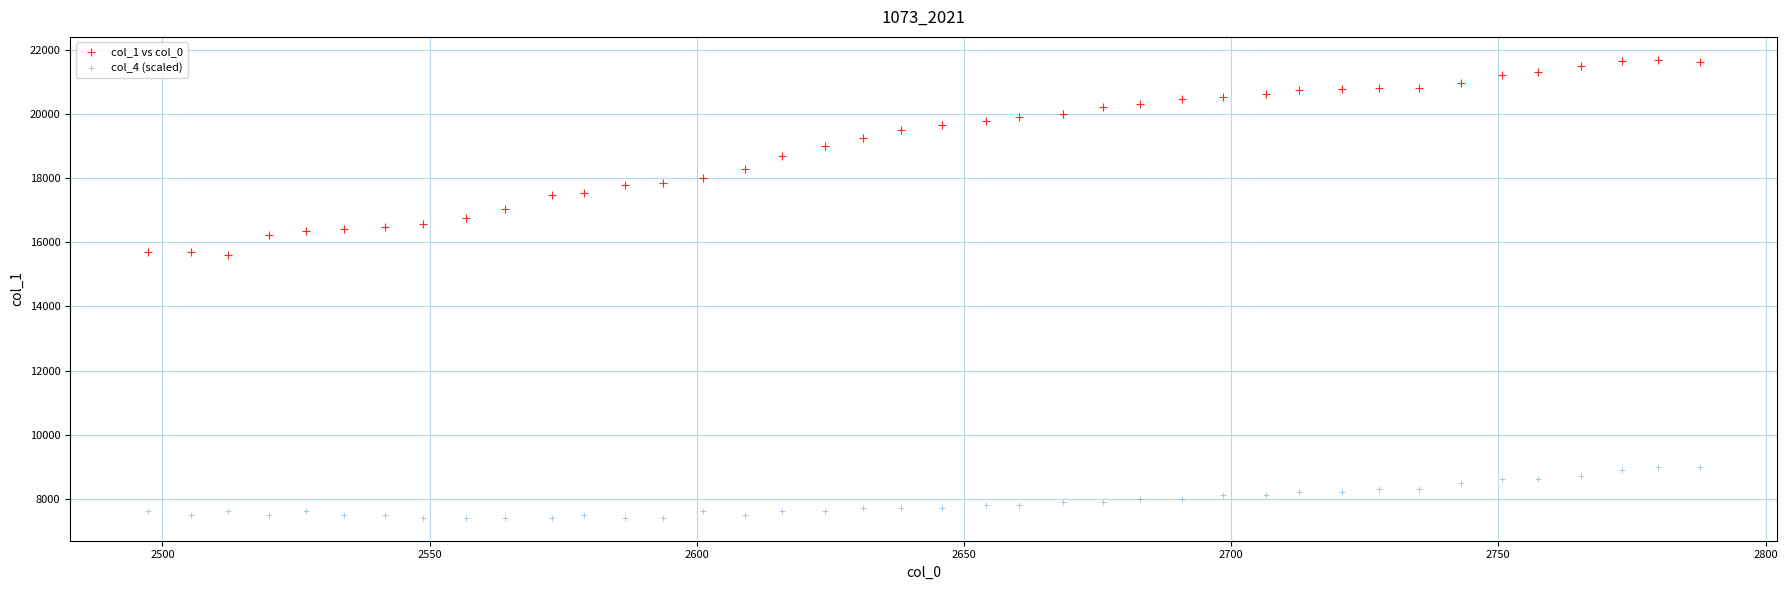

Which series reaches the minimum Y coordinate?

col_4 (scaled)